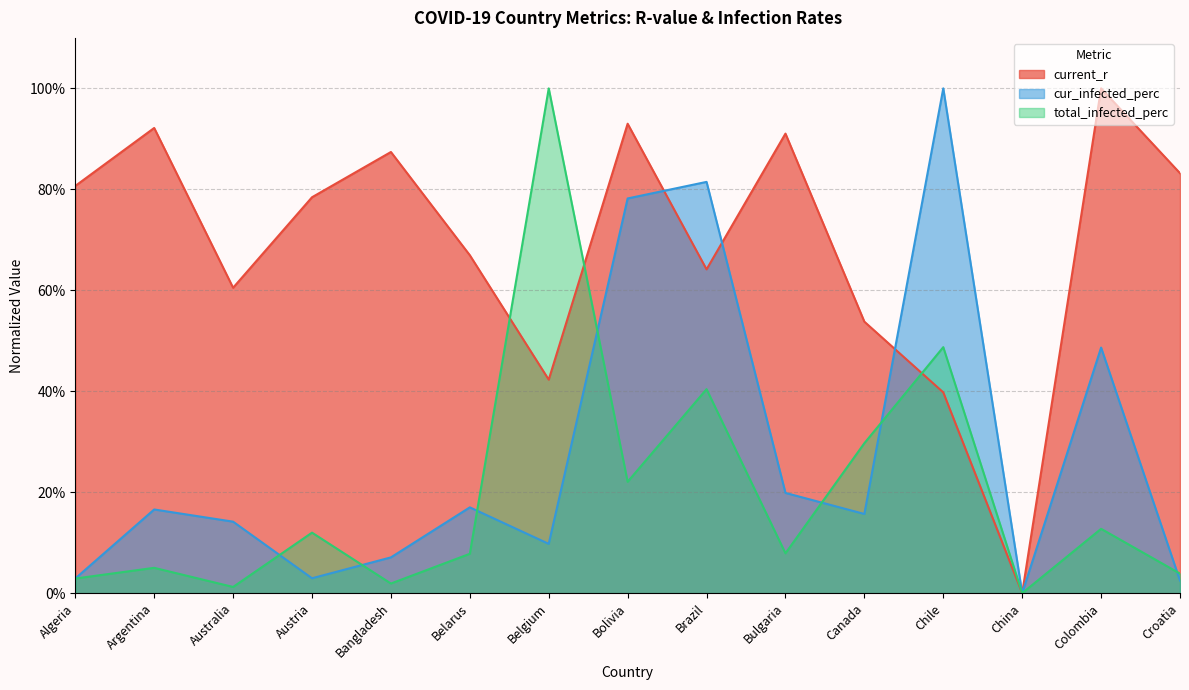

Which series has the largest total across all categories?

current_r